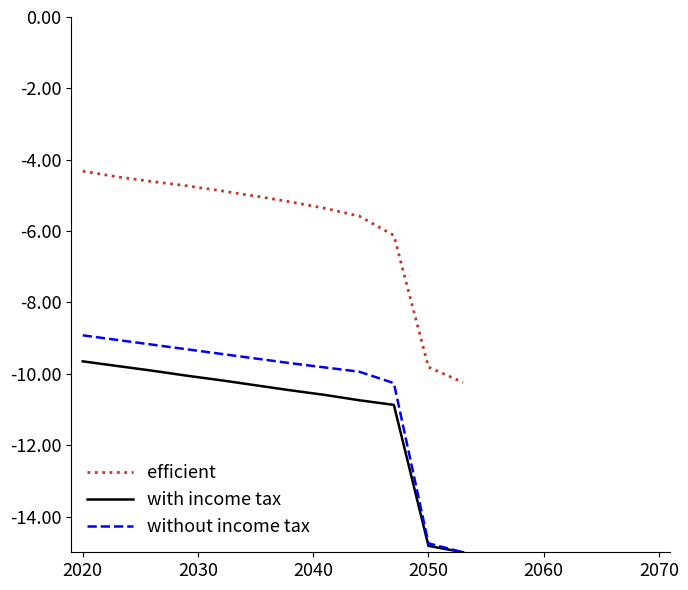

True or false: without income tax and efficient cross at least once.

False